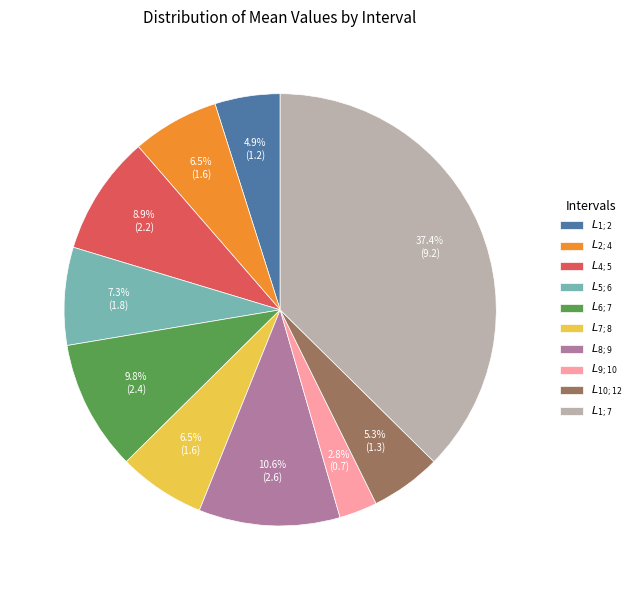

How much of the chart is everything except $L_{4;5}$?

91.1%